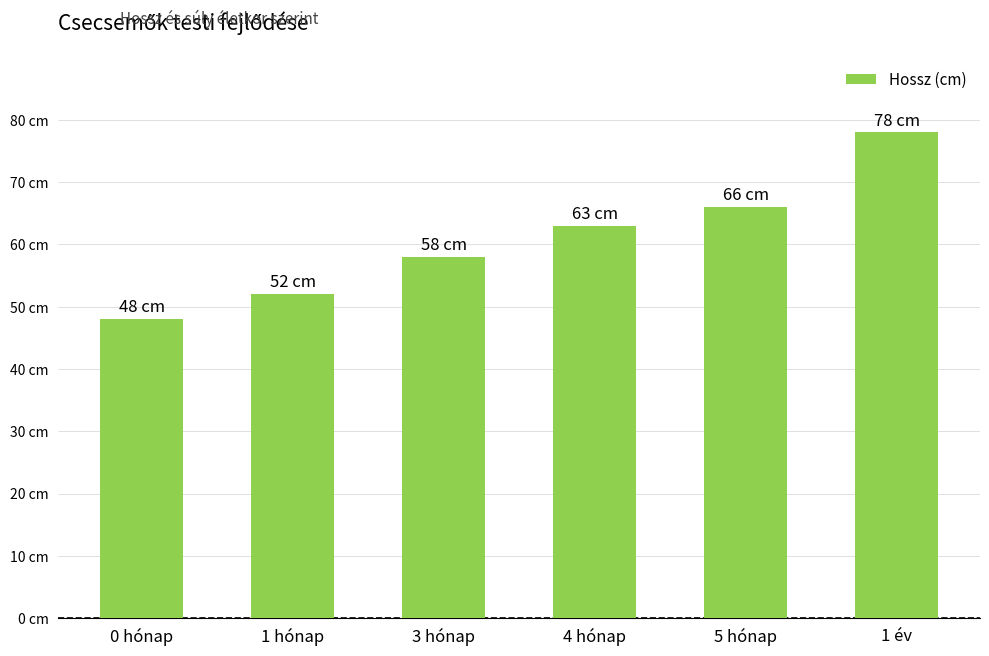

Which category has the highest value across all series?

1 év